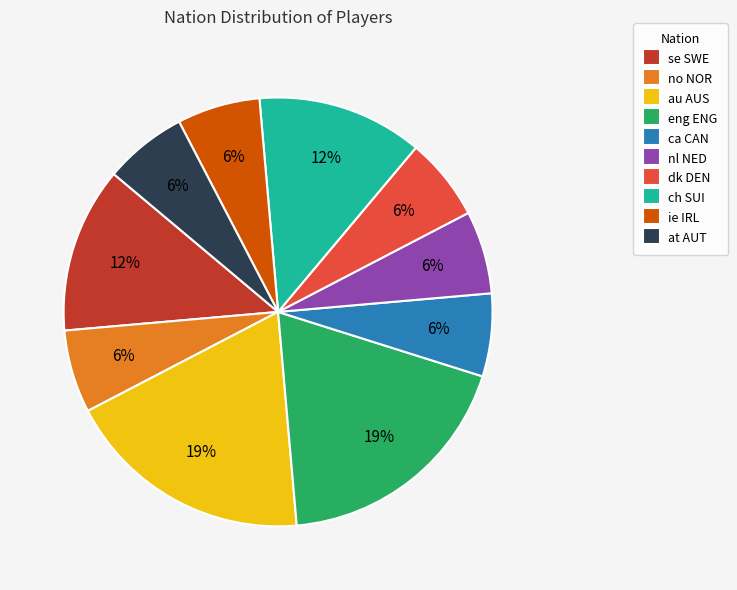

How many segments does this pie chart have?

10